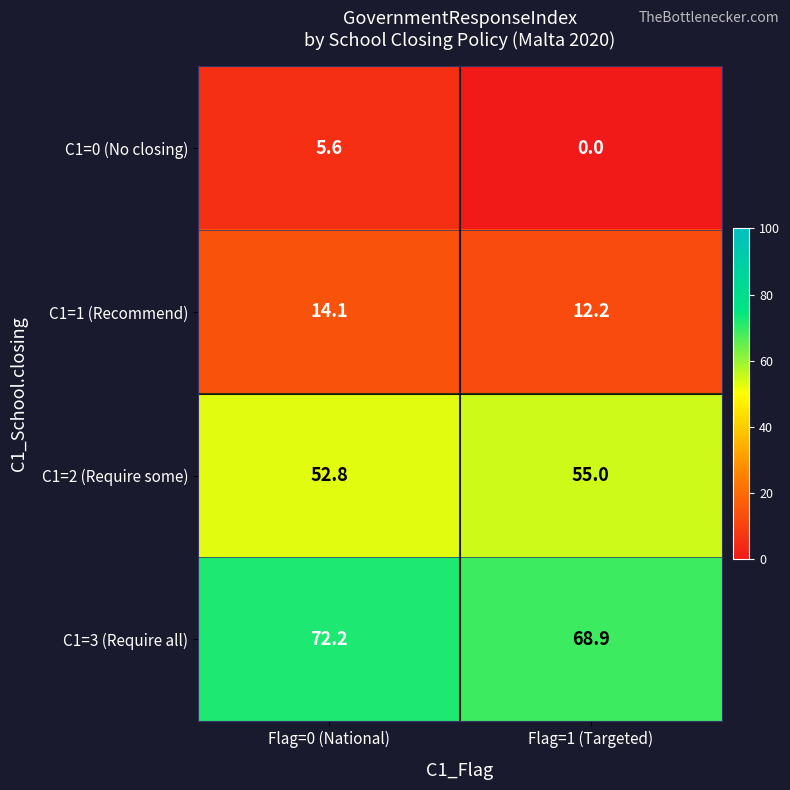

Read the C1=0 (No closing) value at Flag=0 (National).

5.6